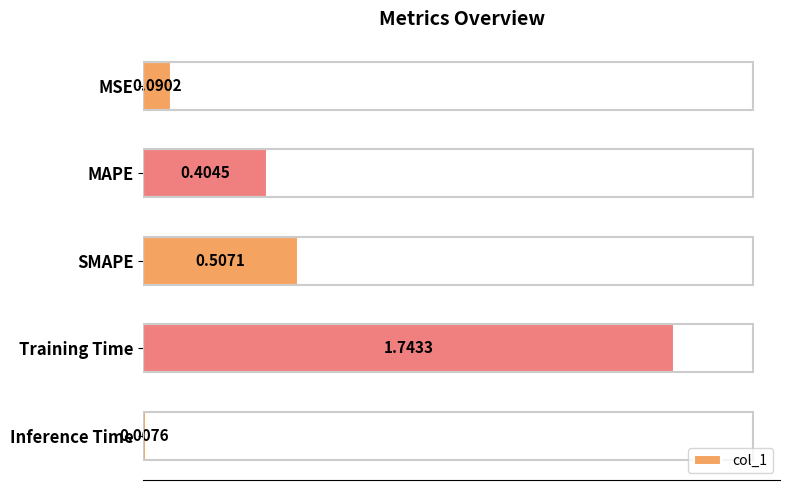

Does the chart contain any negative values?

No